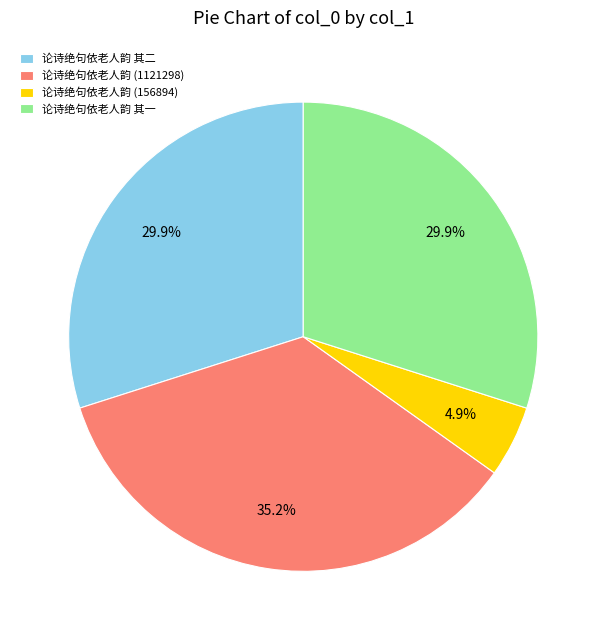

Is there a majority slice in this chart?

No